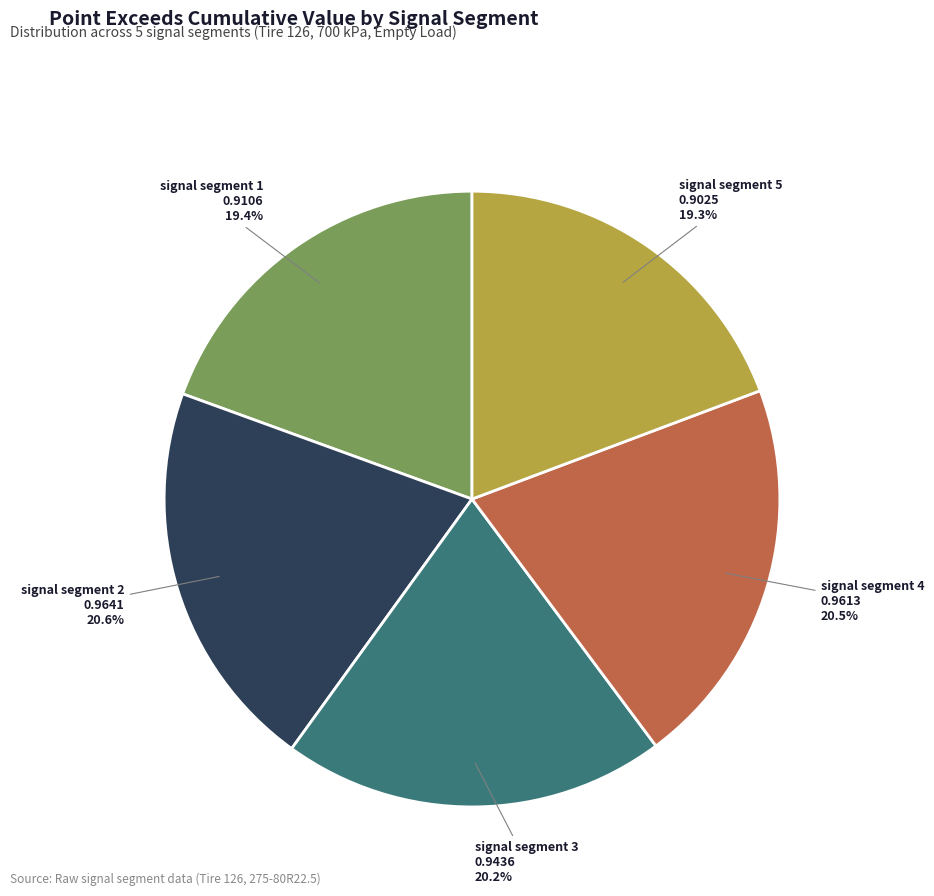

Is there a majority slice in this chart?

No